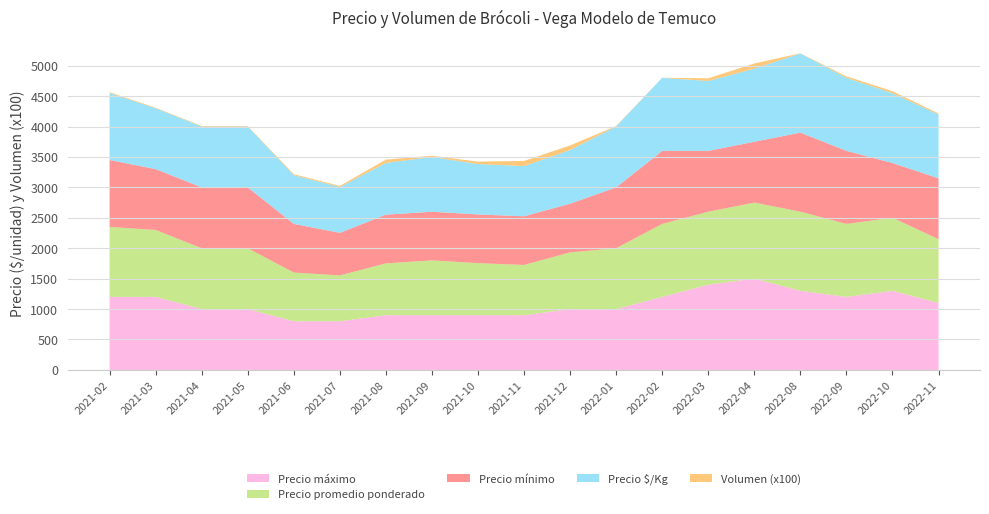

Reading right to left, extract all data points from this chart.

Precio máximo: 2022-11=1100.0	2022-10=1300.0	2022-09=1200.0	2022-08=1300.0	2022-04=1500.0	2022-03=1400.0	2022-02=1200.0	2022-01=1000.0	2021-12=1000.0	2021-11=900.0	2021-10=900.0	2021-09=900.0	2021-08=900.0	2021-07=800.0	2021-06=800.0	2021-05=1000.0	2021-04=1000.0	2021-03=1200.0	2021-02=1200.0
Precio promedio ponderado: 2022-11=1049.0	2022-10=1200.0	2022-09=1200.0	2022-08=1300.0	2022-04=1250.0	2022-03=1200.0	2022-02=1200.0	2022-01=1000.0	2021-12=932.0	2021-11=825.0	2021-10=855.0	2021-09=900.0	2021-08=851.0	2021-07=753.0	2021-06=800.0	2021-05=1000.0	2021-04=1000.0	2021-03=1100.0	2021-02=1150.0
Precio mínimo: 2022-11=1000.0	2022-10=900.0	2022-09=1200.0	2022-08=1300.0	2022-04=1000.0	2022-03=1000.0	2022-02=1200.0	2022-01=1000.0	2021-12=800.0	2021-11=800.0	2021-10=800.0	2021-09=800.0	2021-08=800.0	2021-07=700.0	2021-06=800.0	2021-05=1000.0	2021-04=1000.0	2021-03=1000.0	2021-02=1100.0
Precio $/Kg: 2022-11=1049.0	2022-10=1148.0	2022-09=1200.0	2022-08=1300.0	2022-04=1202.0	2022-03=1149.0	2022-02=1200.0	2022-01=1000.0	2021-12=882.0	2021-11=825.0	2021-10=828.0	2021-09=900.0	2021-08=851.0	2021-07=753.0	2021-06=800.0	2021-05=1000.0	2021-04=1000.0	2021-03=1000.0	2021-02=1100.0
Volumen (x100): 2022-11=17.5	2022-10=33.0	2022-09=25.0	2022-08=3.8	2022-04=84.5	2022-03=43.6	2022-02=2.0	2022-01=8.5	2021-12=75.3	2021-11=85.0	2021-10=40.0	2021-09=20.0	2021-08=54.5	2021-07=18.0	2021-06=17.5	2021-05=9.0	2021-04=9.5	2021-03=9.5	2021-02=14.5